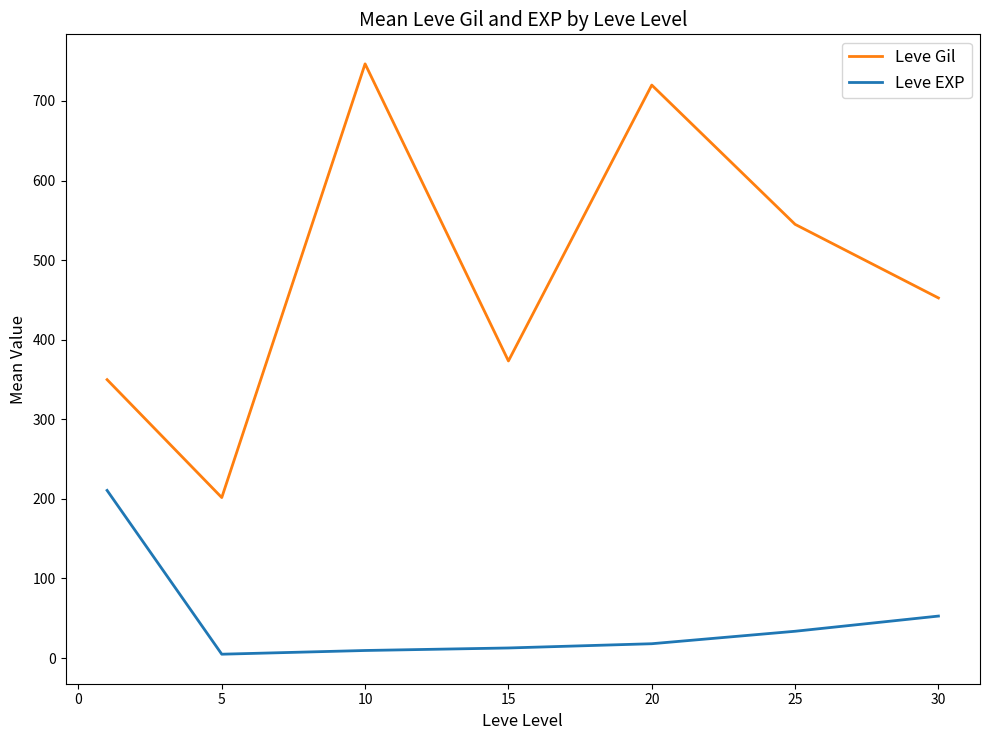

Count the number of data series in this chart.

2